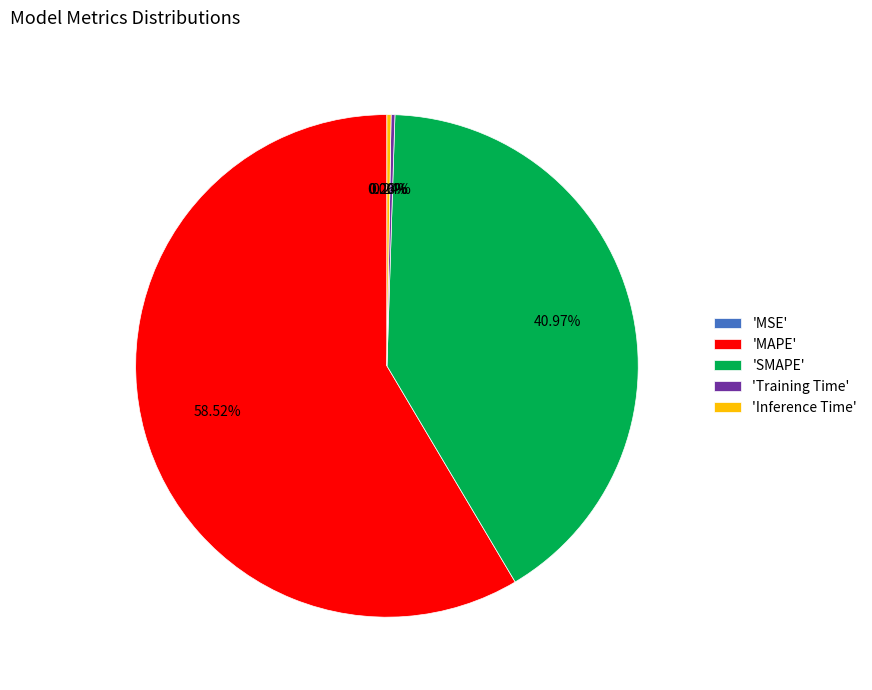

Which category has the biggest portion of the pie?

'MAPE'